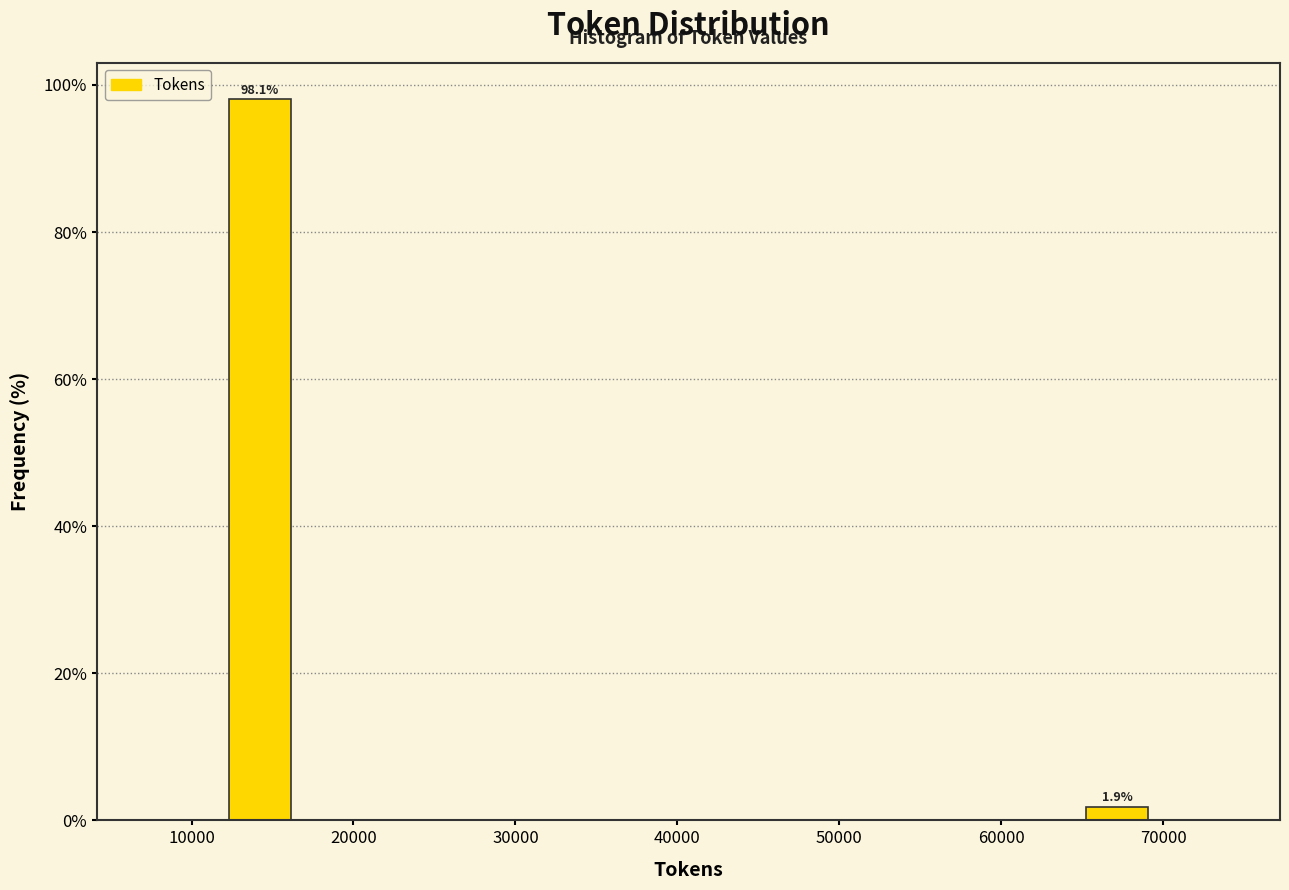

Which range on the x-axis has the tallest bar?

12000 to 17000